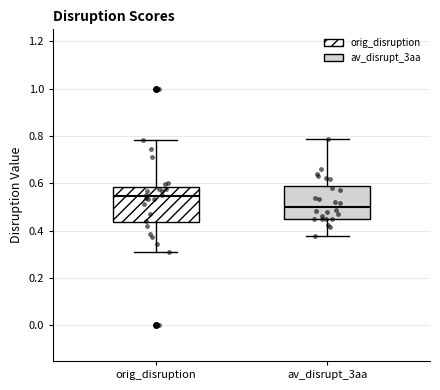

Which box's median line is the highest?

orig_disruption